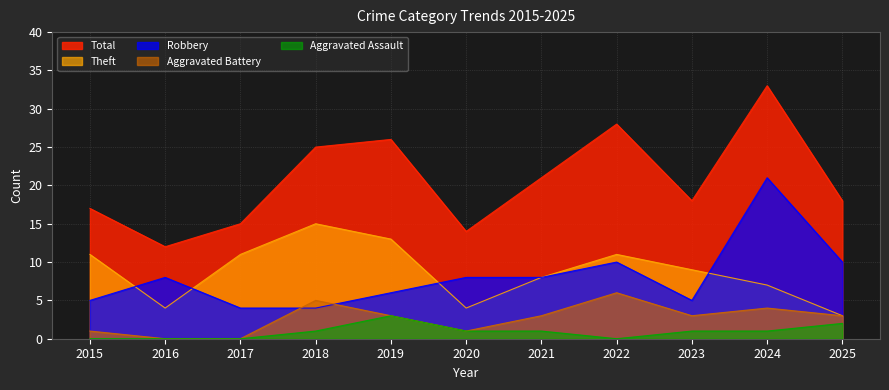

Which series changed the most between 2018 and 2019?

Robbery